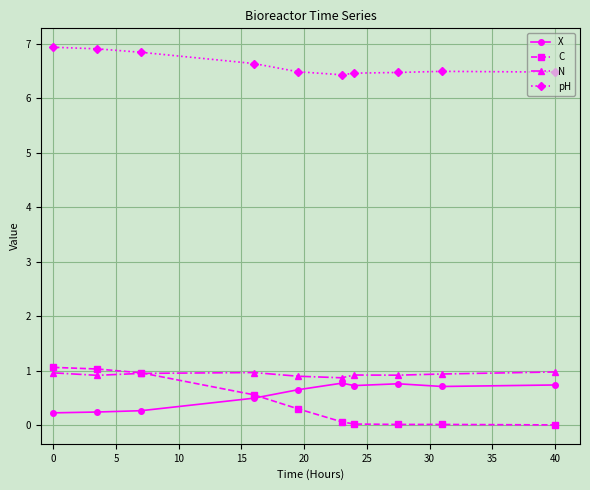

What is the average value of the C series?

0.4